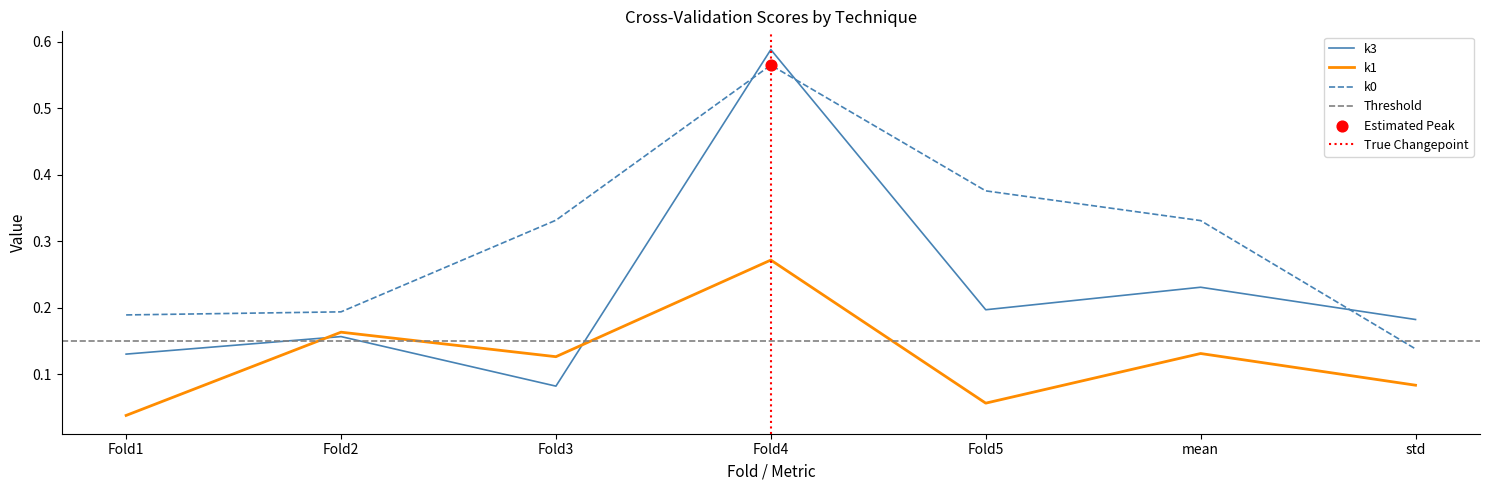

What are all the series names shown in the legend?

k3, k1, k0